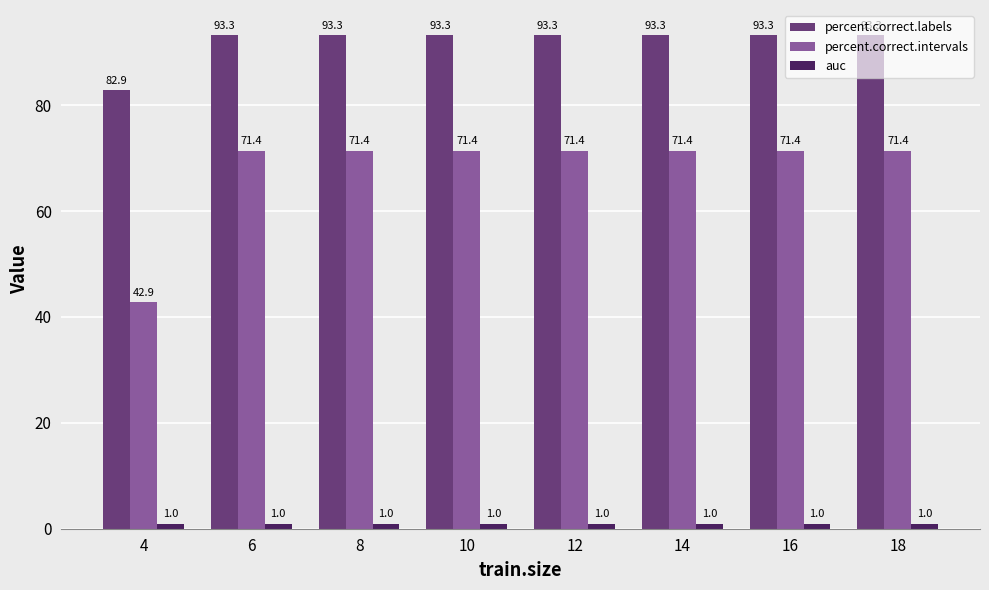

What is the sum of the percent.correct.intervals values at 12 and 4?

114.3